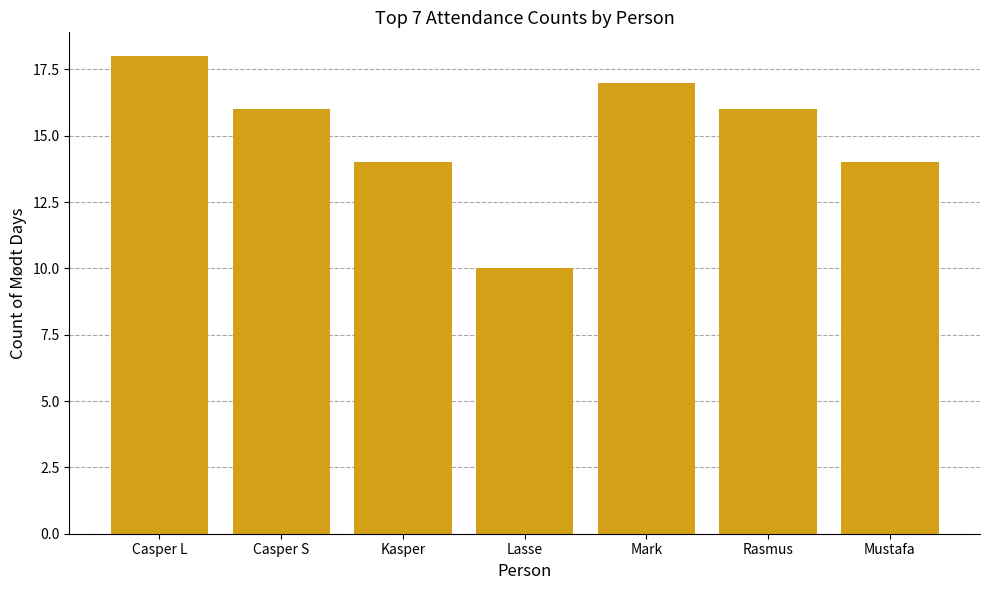

Reading left to right, what are all the values shown in this chart?

18	16	14	10	17	16	14